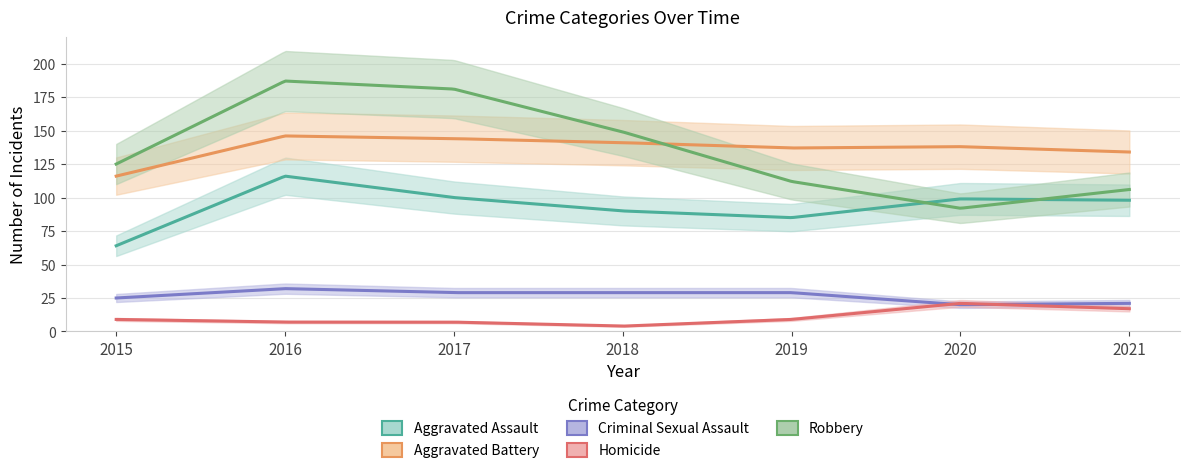

Which series has the largest total across all categories?

Aggravated Battery